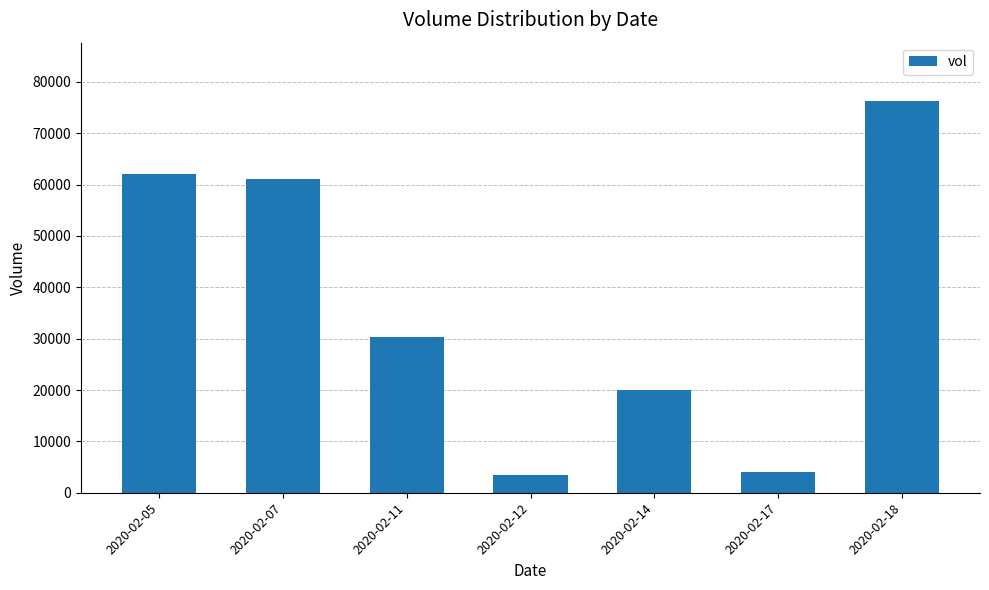

Count the number of data series in this chart.

1